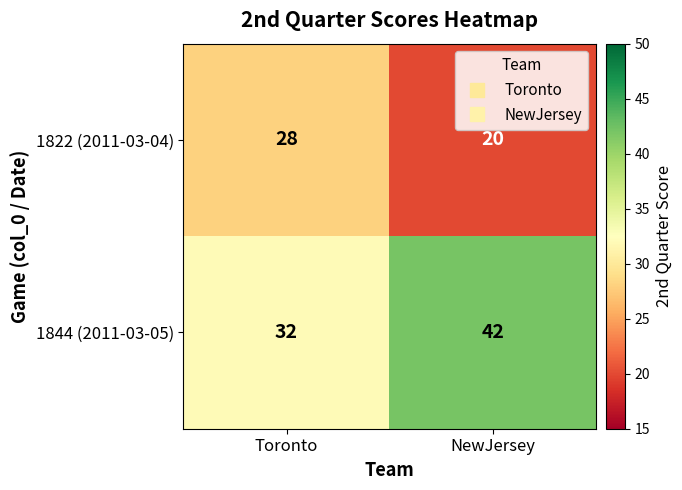

The value of 1822 (2011-03-04) at Toronto is 12. True or false?

False